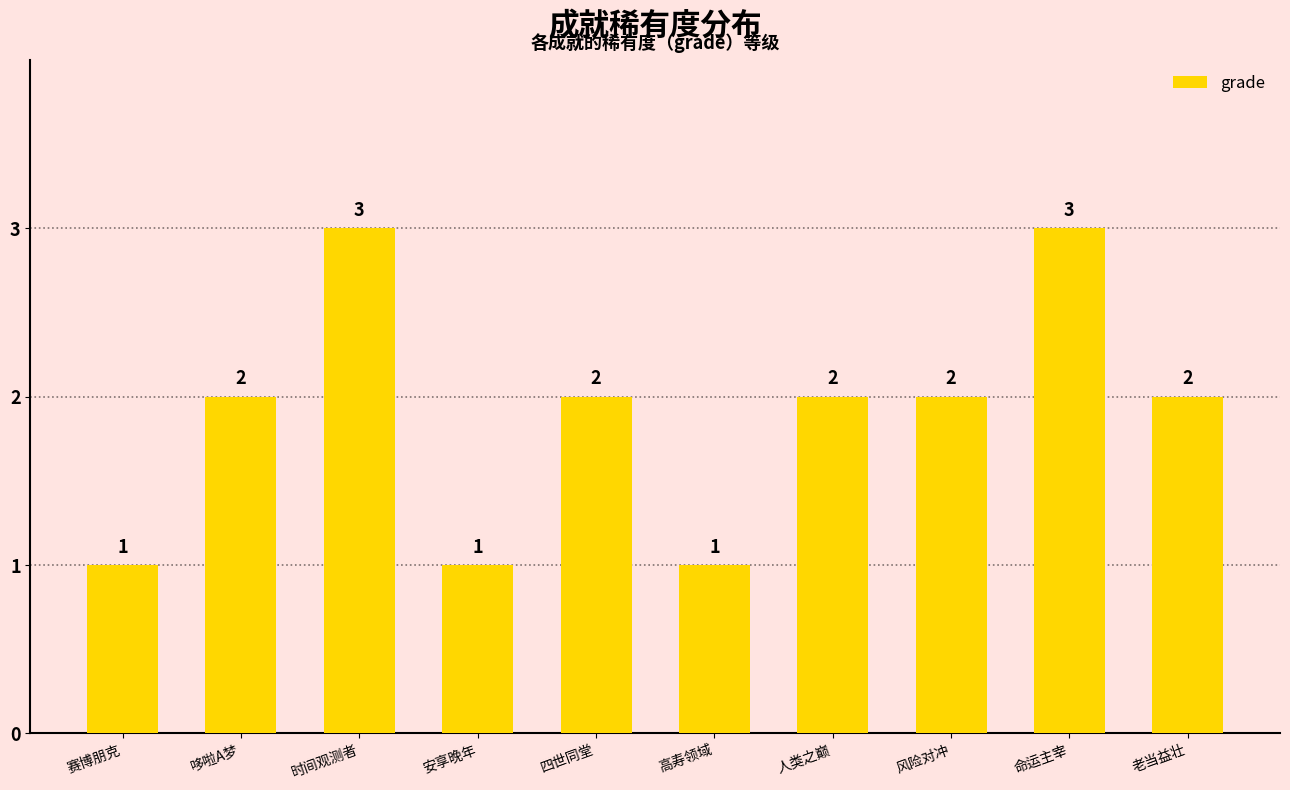

What position from the left is 哆啦A梦?

2